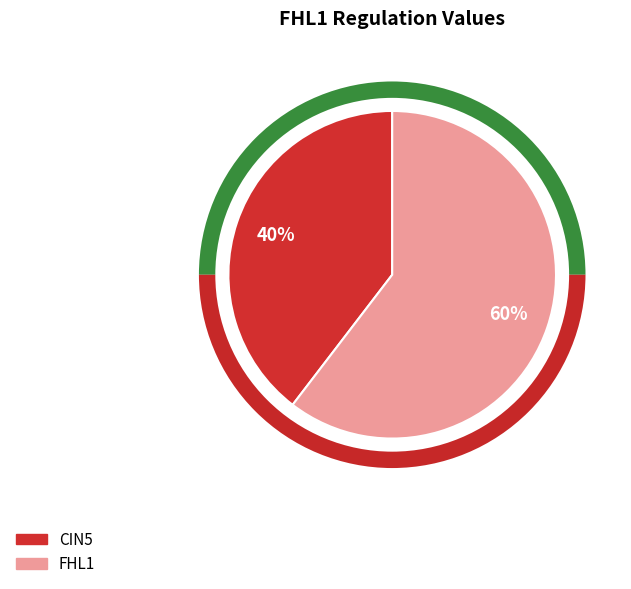

Does any single category account for the majority?

Yes